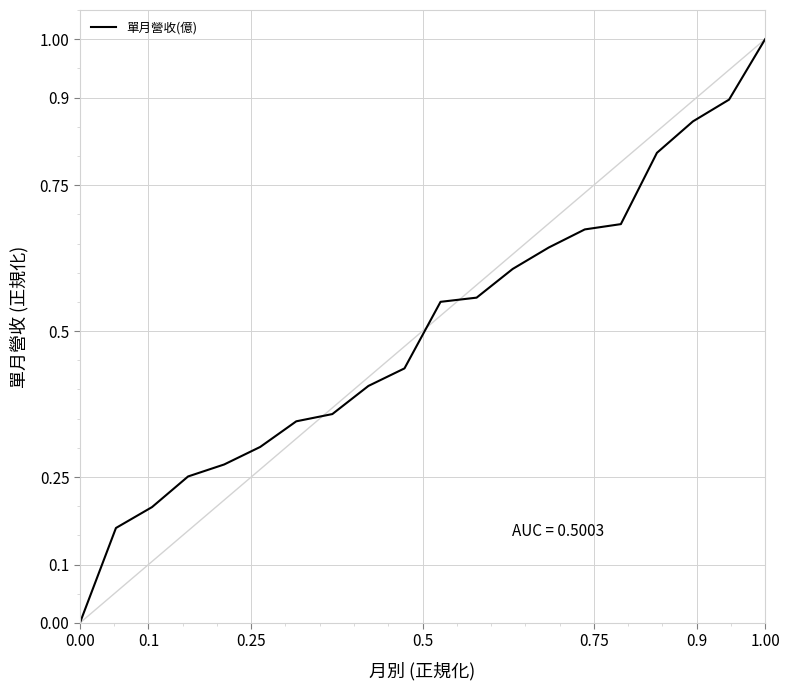

What is the maximum value shown in the chart?

1.0